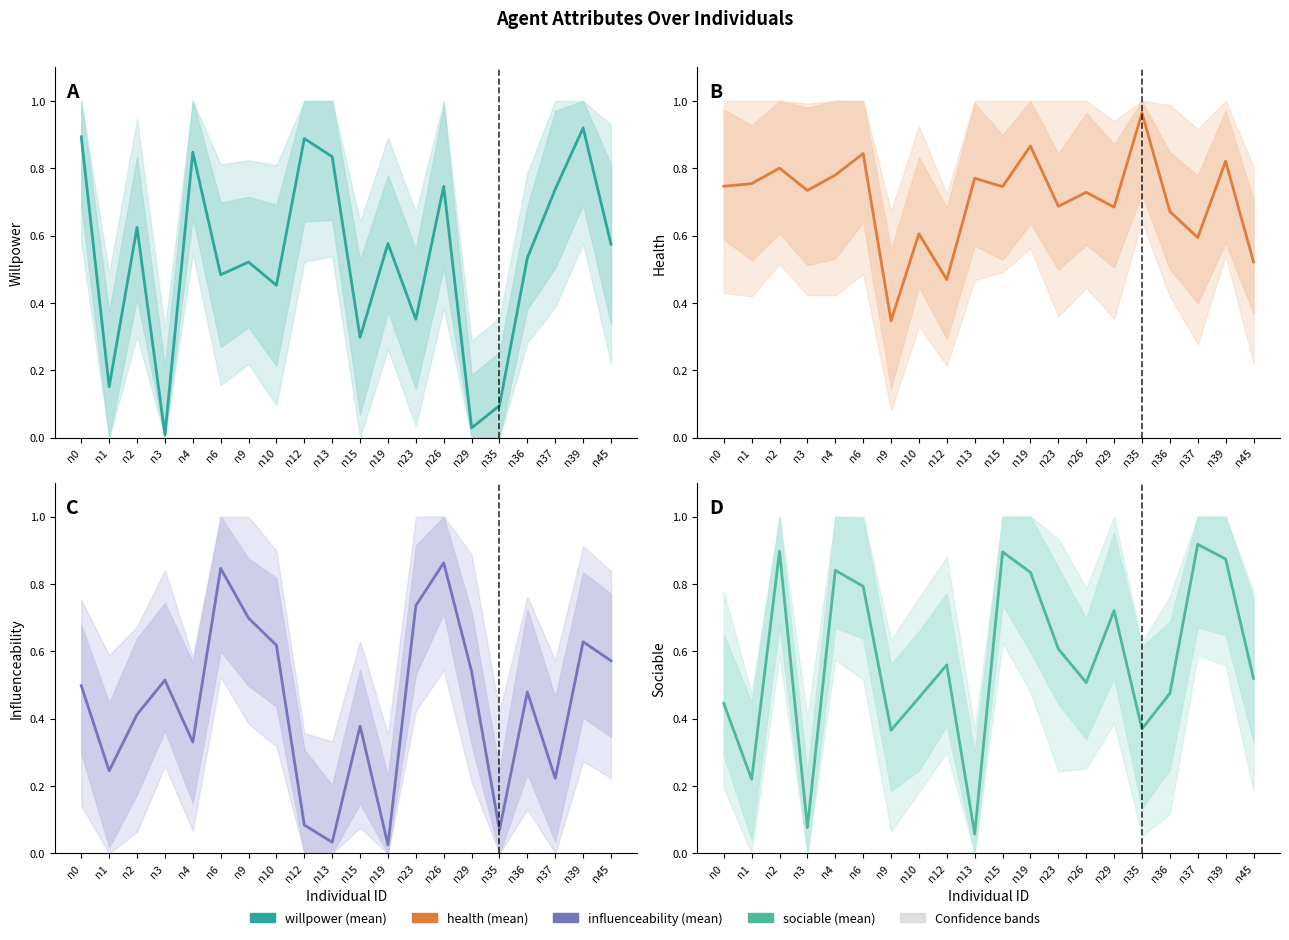

What is the spread (max minus min) of values at n4?

0.5